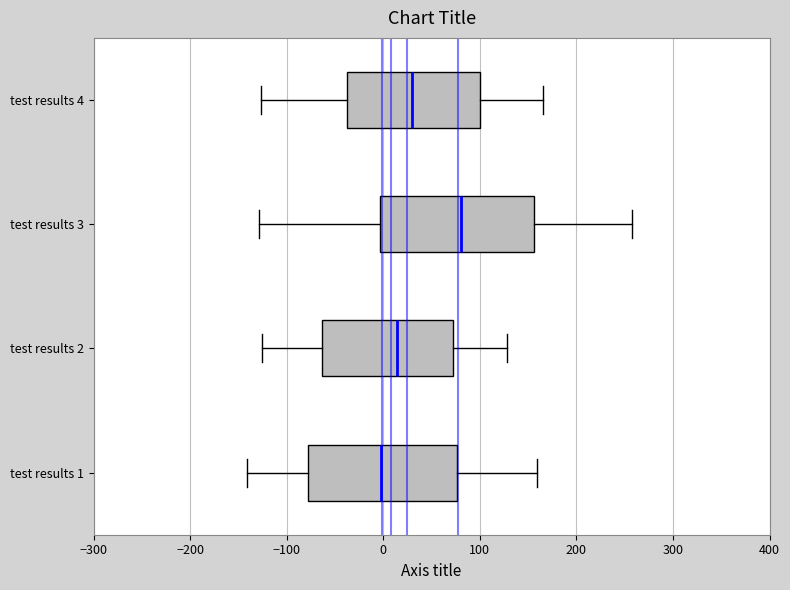

Where is the left edge of the box for test results 3 on the x-axis? The values are not printed on the chart, so give them approximately, as read against the axis.

0